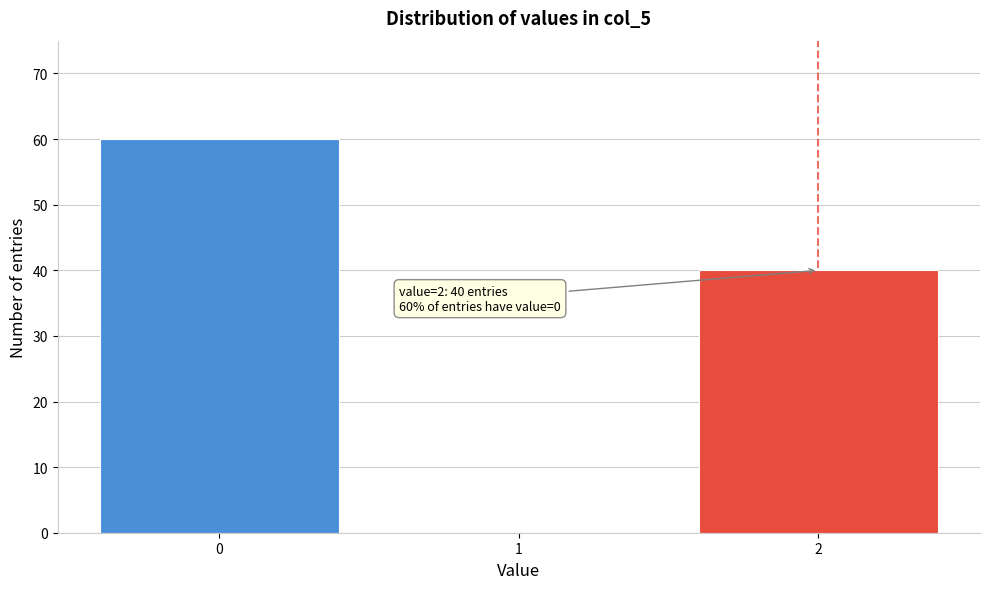

Which range on the x-axis has the tallest bar?

-0.5 to 0.5